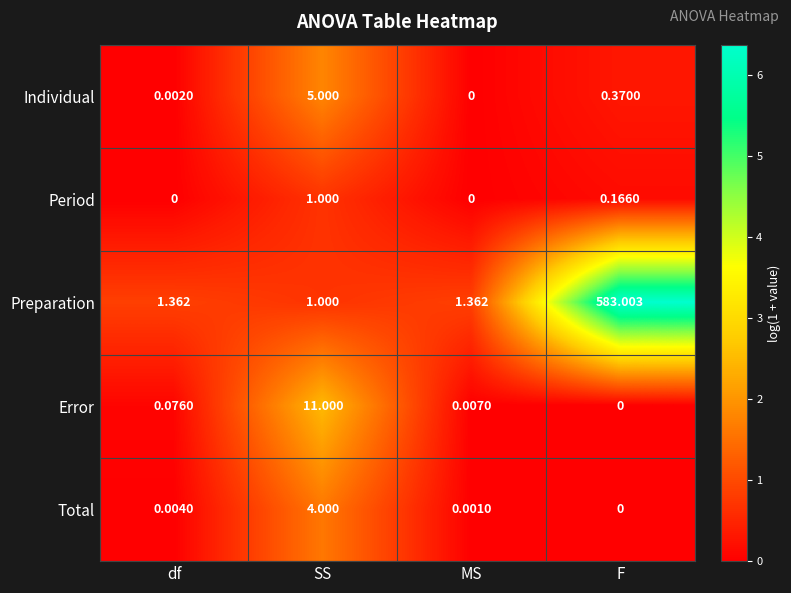

Rank the series at df from highest to lowest value.

Preparation, Error, Total, Individual, Period